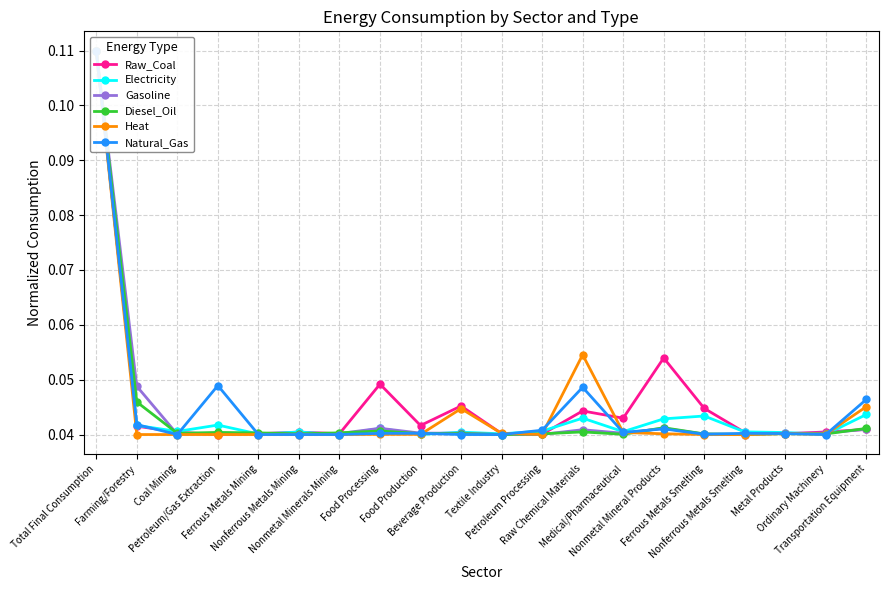

What is the label of the 13th point from the left?

Raw Chemical Materials